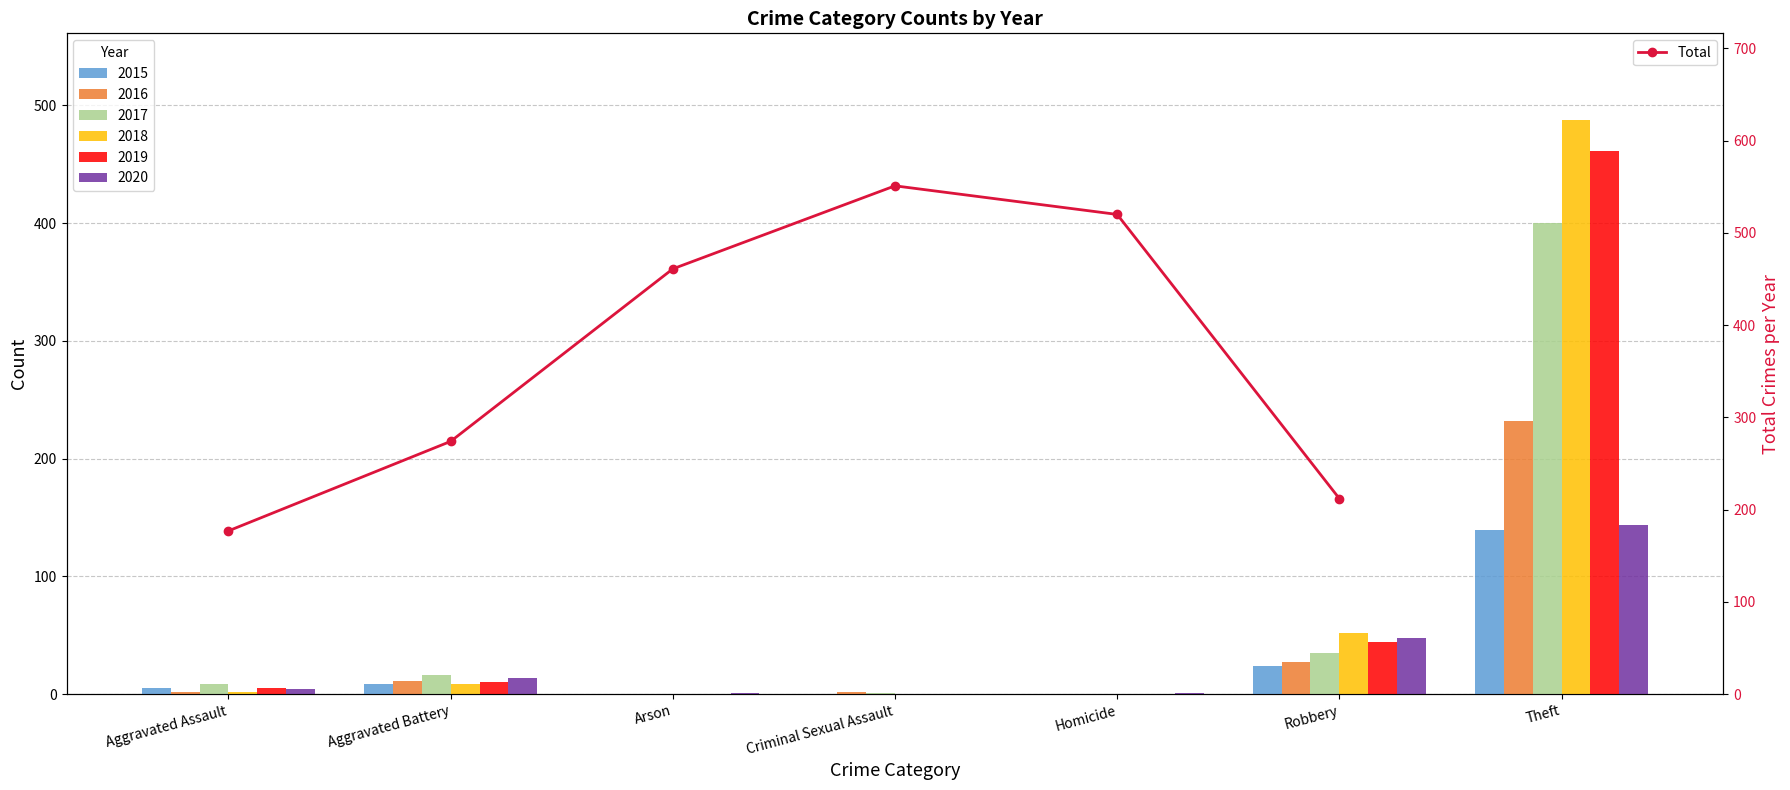

The value at Aggravated Assault is 78. True or false?

False